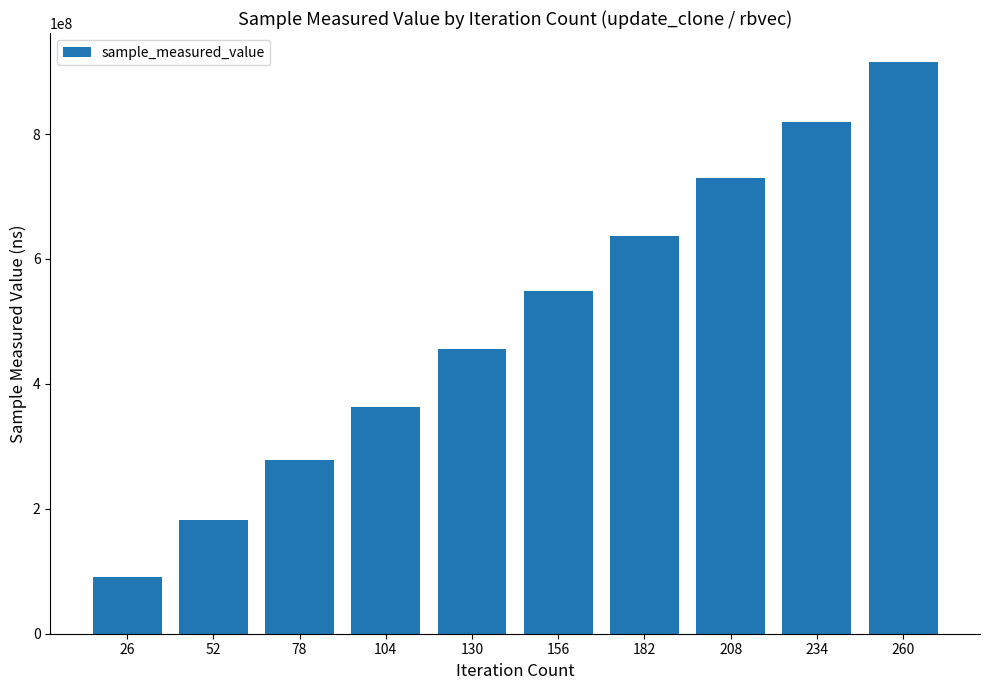

Approximately how many times larger is the value at 182 compared to 208?

0.9